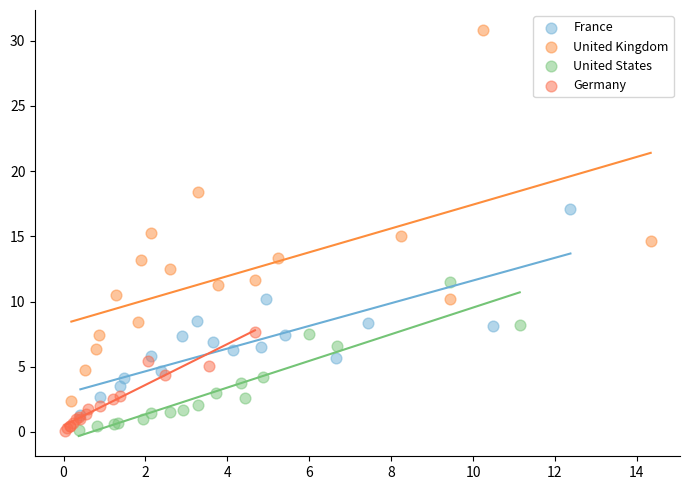

Which series contains the highest Y value?

United Kingdom